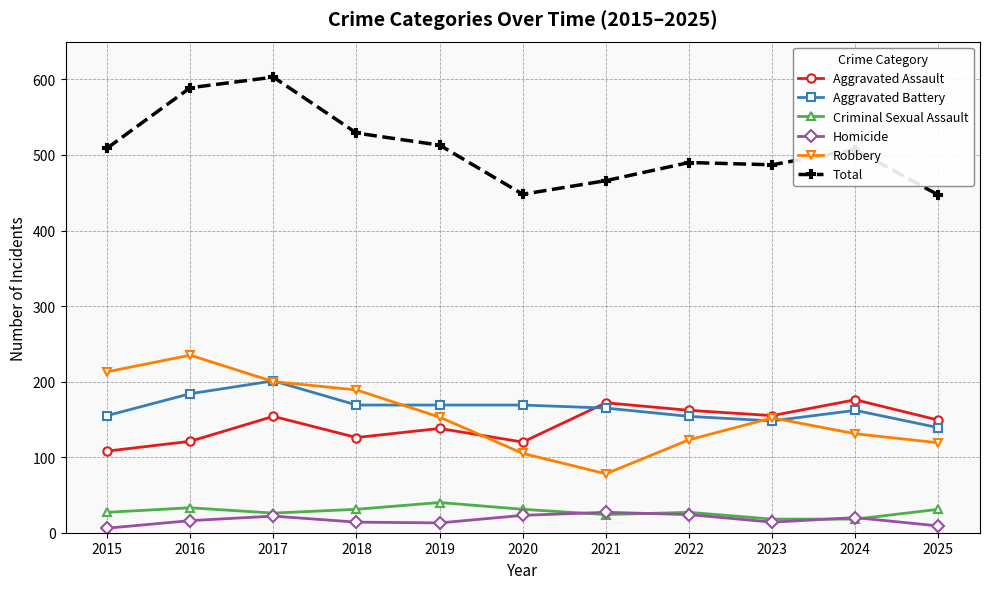

What is the greatest value displayed?

603